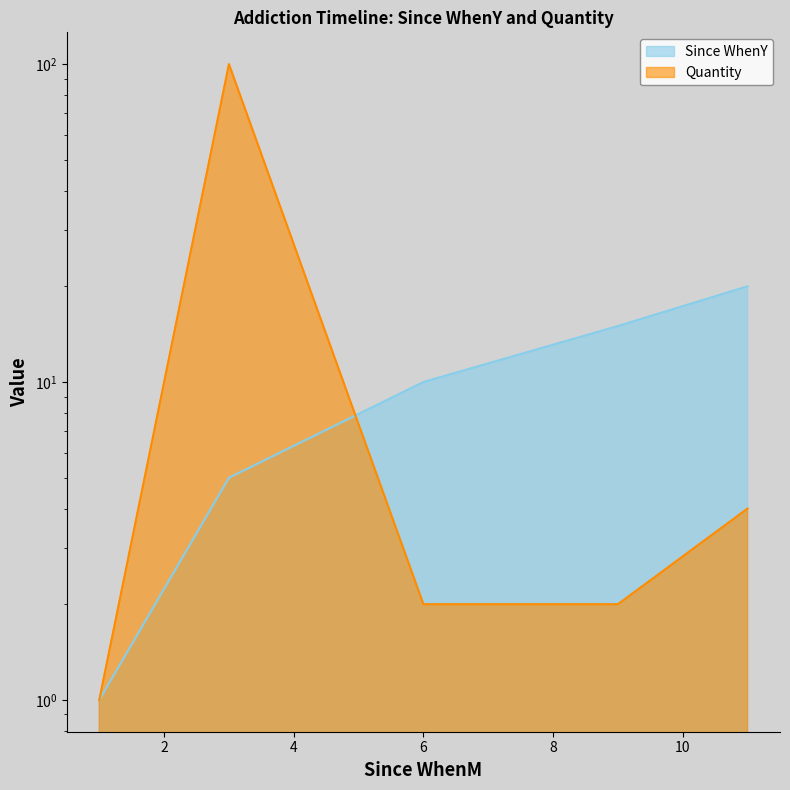

At which category is the sum across all series the highest?

3